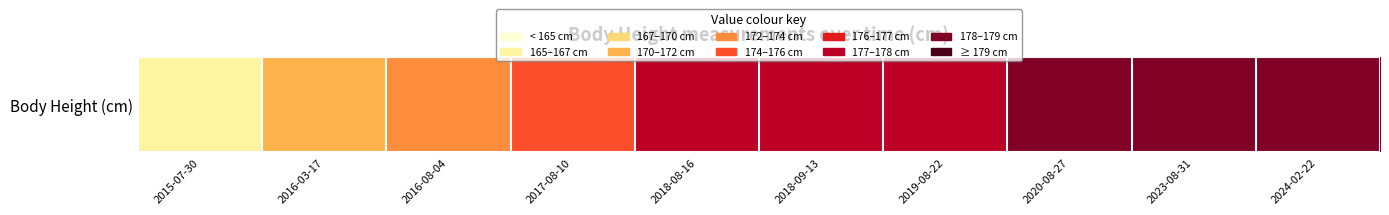

What is the difference between the values at 2018-09-13 and 2017-08-10?

1.7